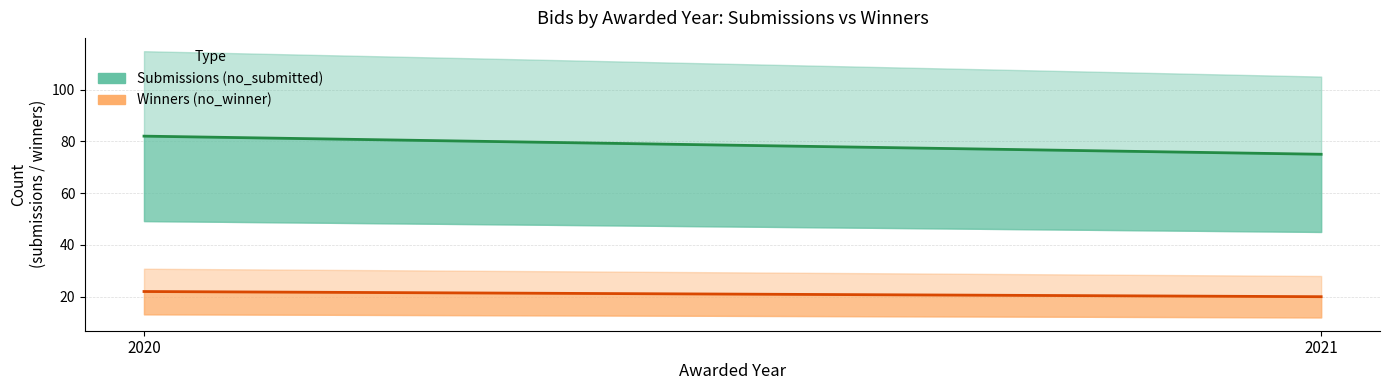

The value of no_submitted at 2021 is 104. True or false?

False